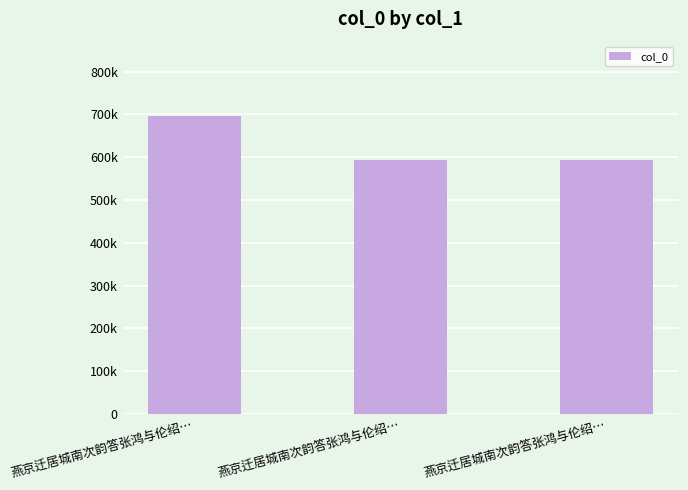

What is the difference between the values at 燕京迁居城南次韵答张鸿与伦绍… and 燕京迁居城南次韵答张鸿与伦绍…?

103569